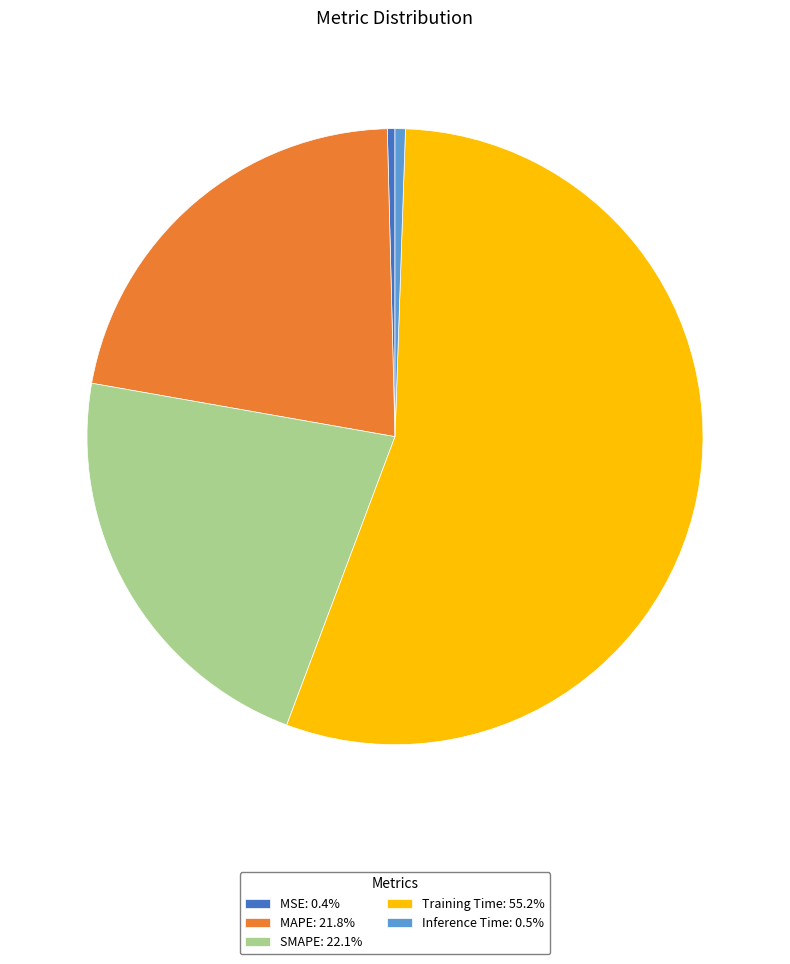

Do Inference Time and MSE together represent more than half of the pie?

No